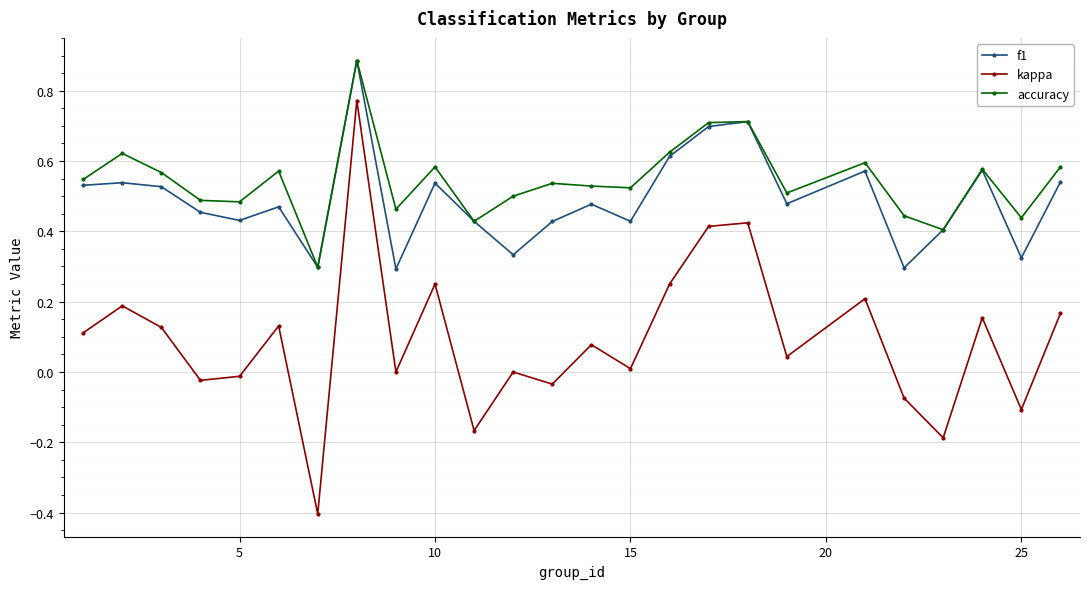

Which series has the largest range (max minus min)?

kappa